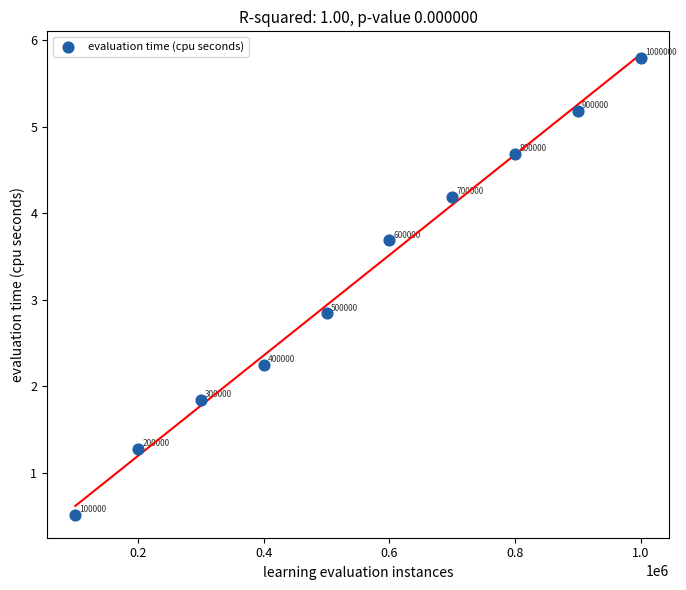

What is the average X value?

550000.0